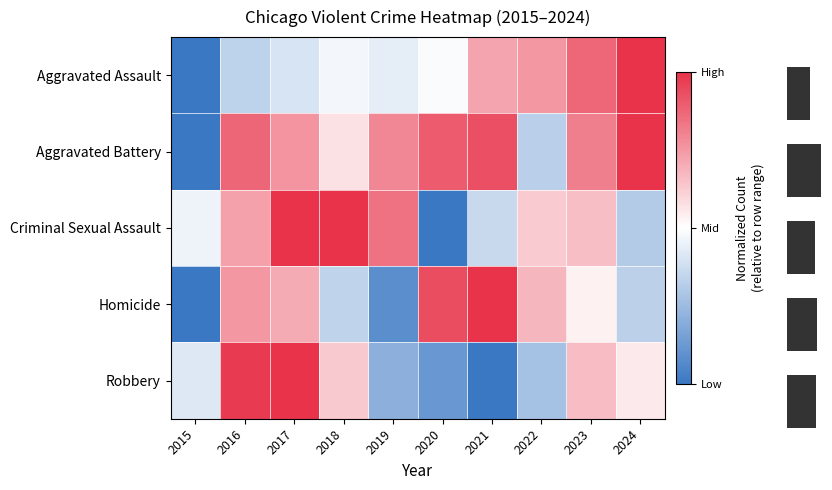

Reading left to right, list all the values displayed in this chart.

Aggravated Assault: 2015=-1.0	2016=-0.3	2017=-0.2	2018=-0.1	2019=-0.1	2020=-0.0	2021=0.4	2022=0.5	2023=0.7	2024=1.0
Aggravated Battery: 2015=-1.0	2016=0.7	2017=0.5	2018=0.1	2019=0.6	2020=0.8	2021=0.9	2022=-0.3	2023=0.6	2024=1.0
Criminal Sexual Assault: 2015=-0.1	2016=0.5	2017=1.0	2018=1.0	2019=0.7	2020=-1.0	2021=-0.3	2022=0.3	2023=0.3	2024=-0.4
Homicide: 2015=-1.0	2016=0.5	2017=0.4	2018=-0.3	2019=-0.8	2020=0.9	2021=1.0	2022=0.4	2023=0.1	2024=-0.3
Robbery: 2015=-0.2	2016=1.0	2017=1.0	2018=0.3	2019=-0.6	2020=-0.8	2021=-1.0	2022=-0.5	2023=0.3	2024=0.1